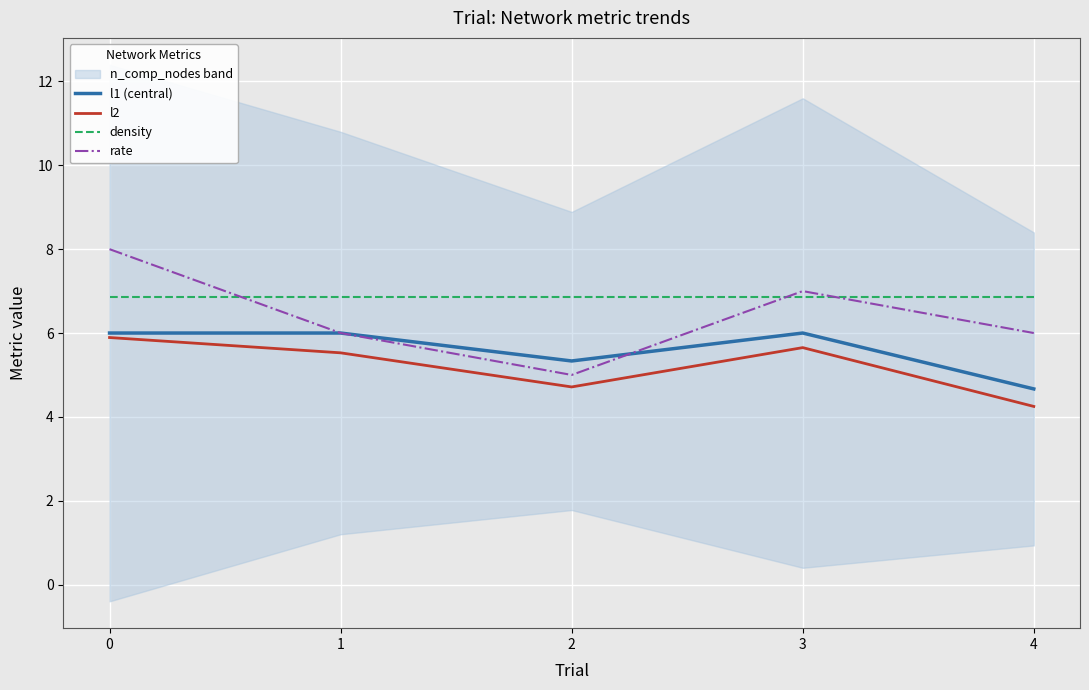

What is the value of the l1 (central) point at the 4th from the left?

6.0